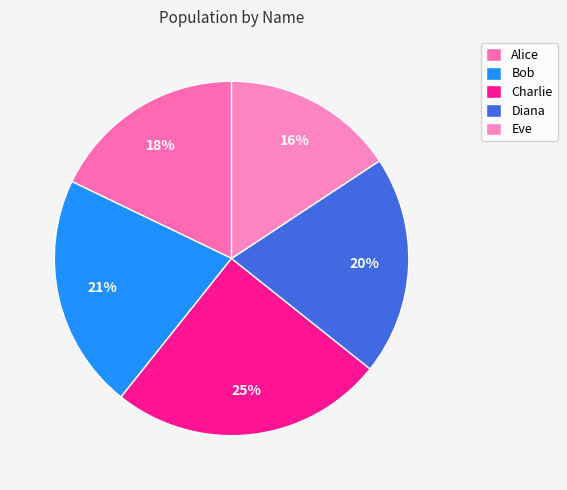

Combined, what portion of the pie is Alice and Eve?

33.6%